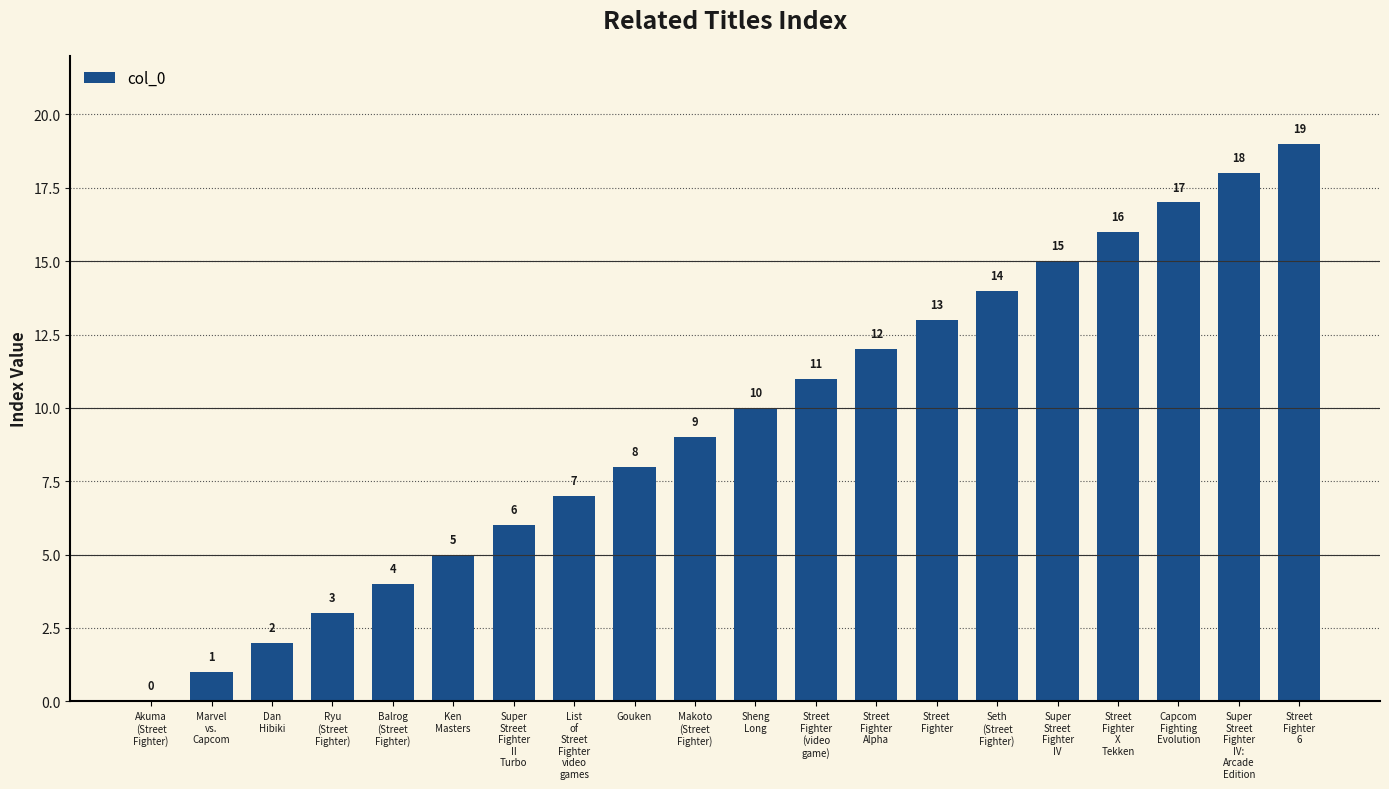

What is the ratio of the value at List
of
Street
Fighter
video
games to the value at Gouken?

0.9